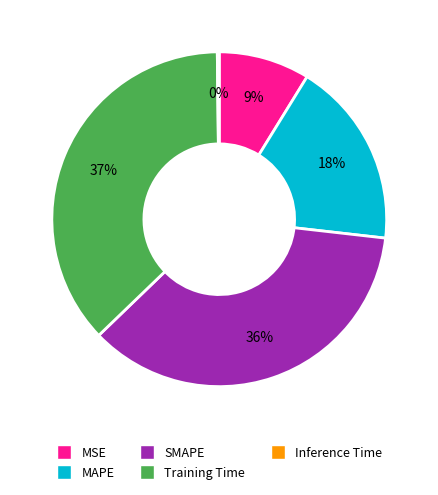

Approximately how many times larger is the value at SMAPE compared to Training Time?

1.0